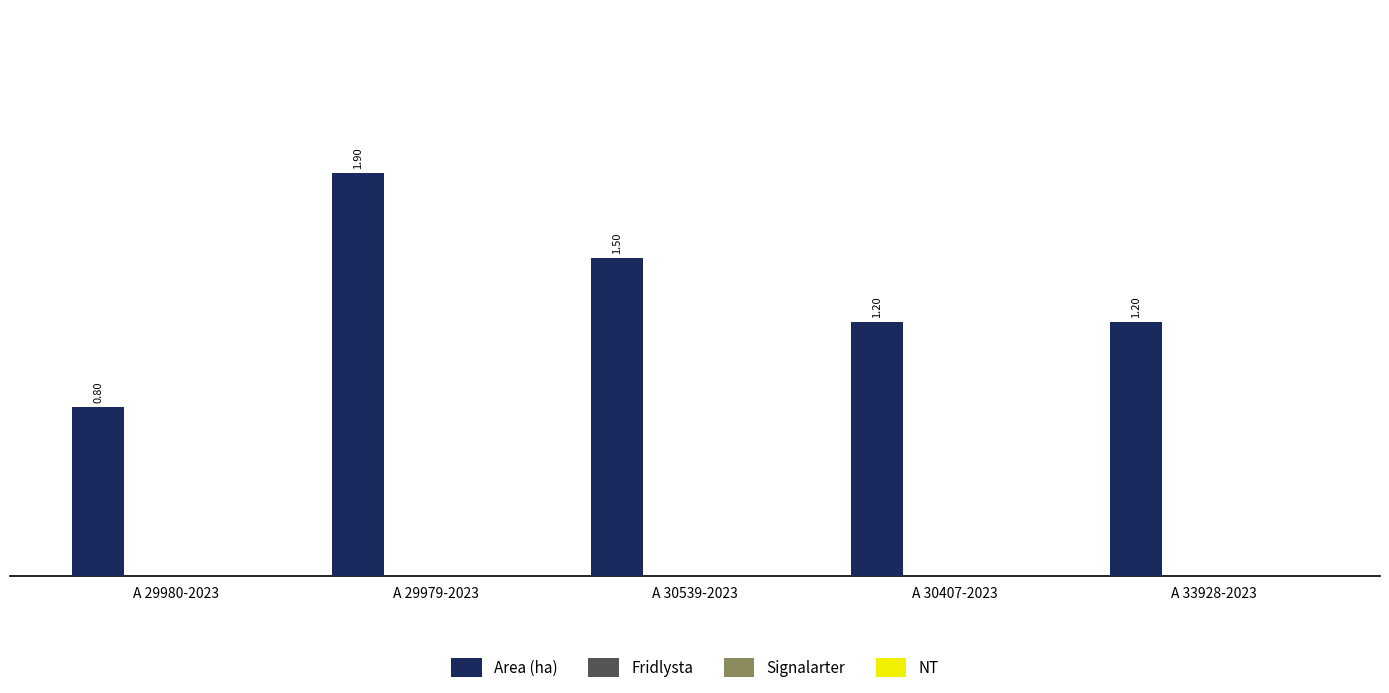

What is the sum of all values?

6.6